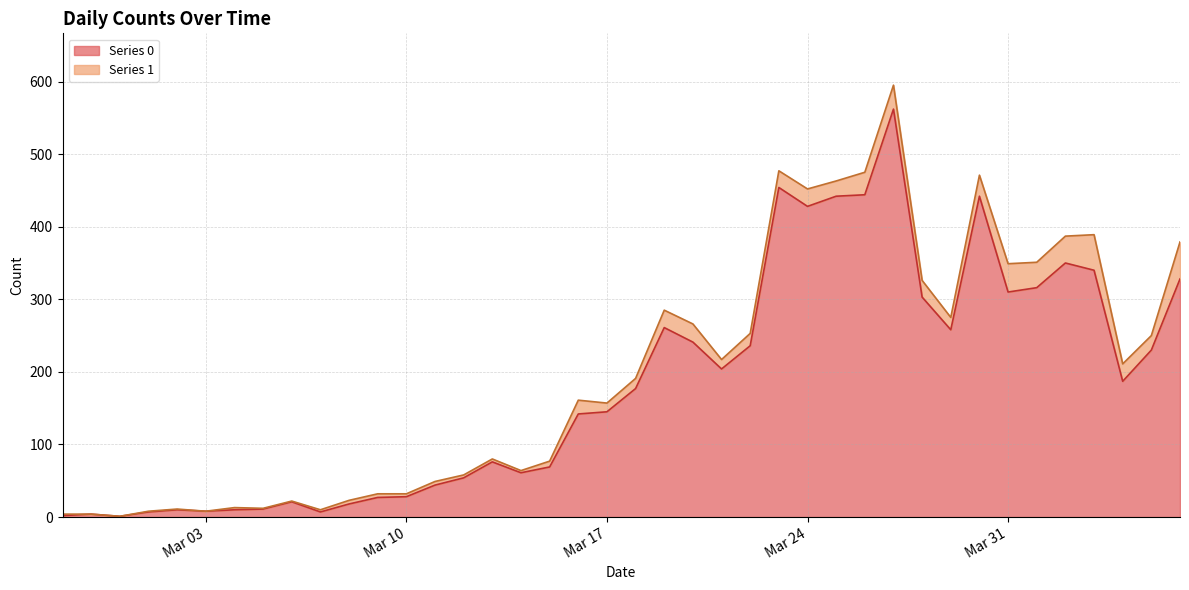

The value at 2020-03-25 is 442. True or false?

True